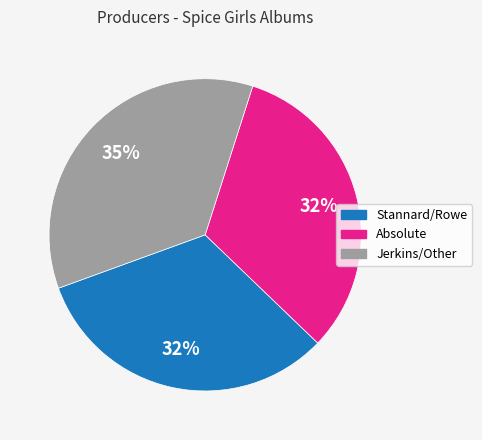

What percentage is the Absolute slice, to the nearest percent?

32%